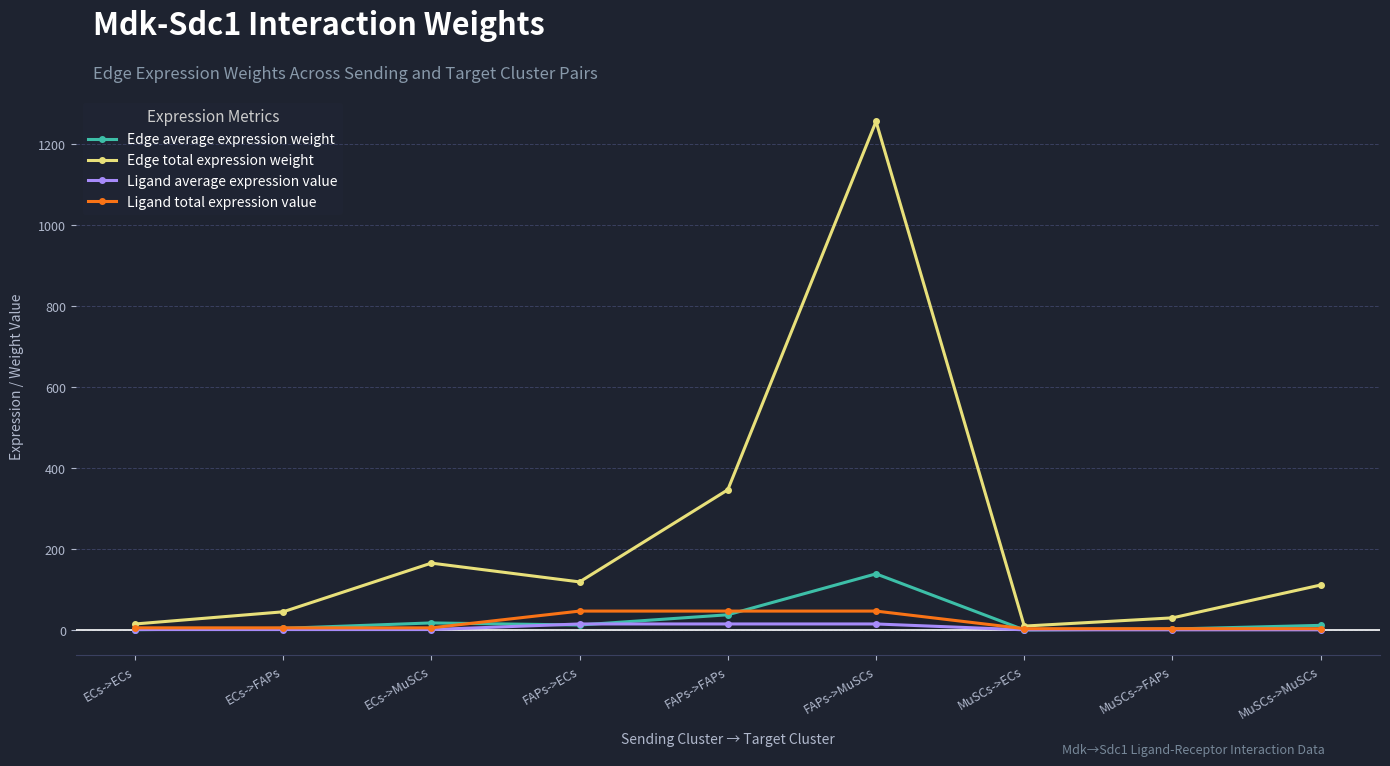

What are all the series names shown in the legend?

Edge average expression weight, Edge total expression weight, Ligand average expression value, Ligand total expression value